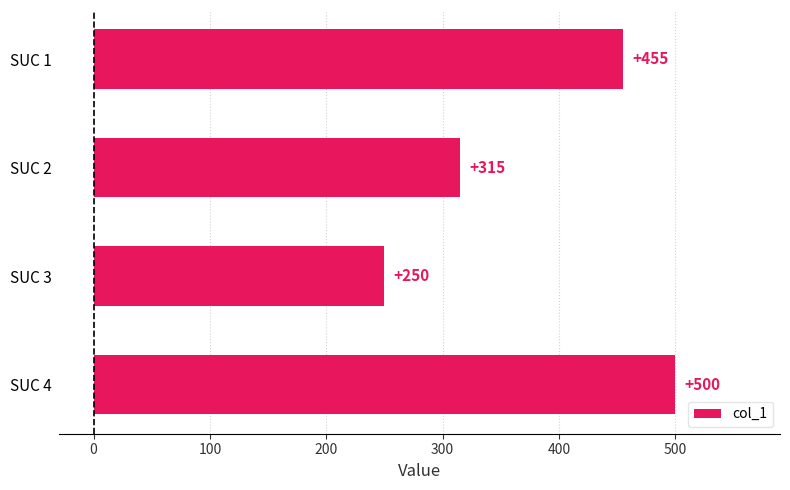

What is the difference between the second highest and second lowest values?

140